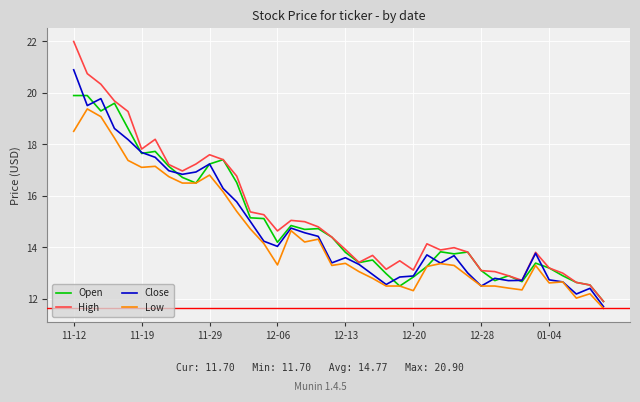

Which series has the widest spread of values?

High